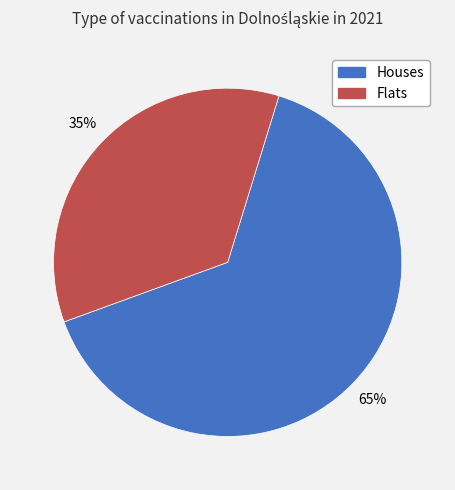

Does any single category account for the majority?

Yes